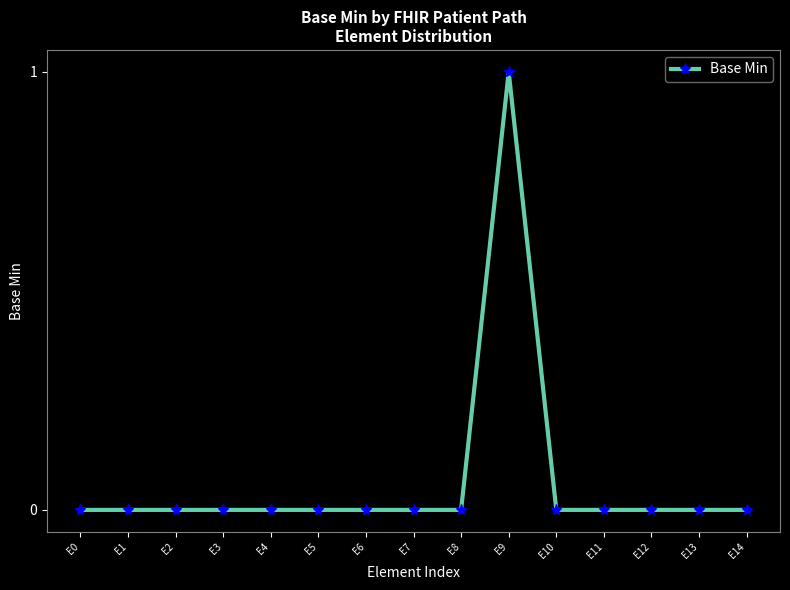

Reading right to left, transcribe all the data shown in this chart.

E14=0	E13=0	E12=0	E11=0	E10=0	E9=1	E8=0	E7=0	E6=0	E5=0	E4=0	E3=0	E2=0	E1=0	E0=0